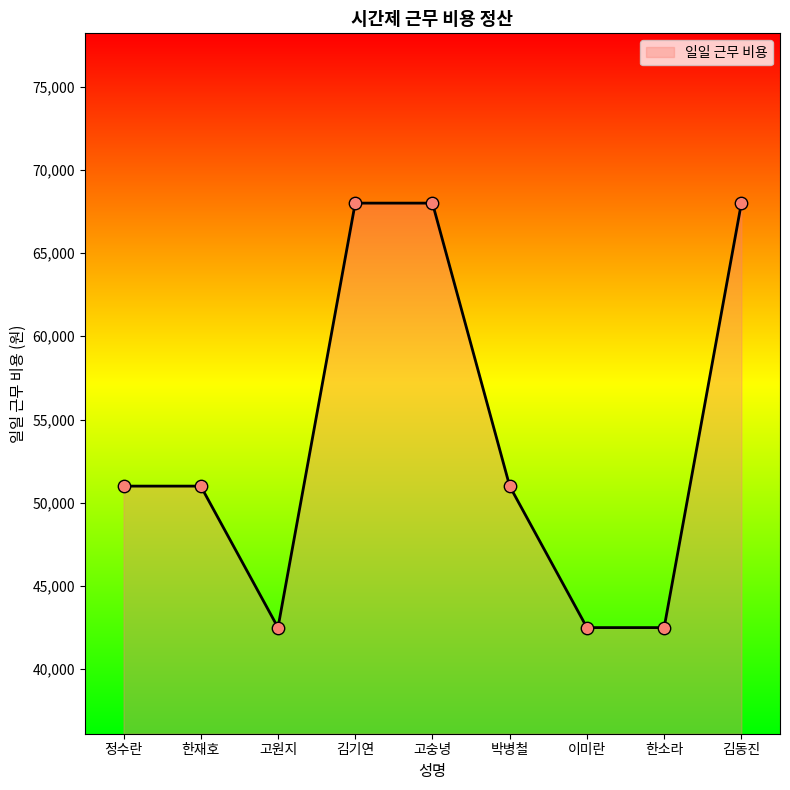

Approximately how many times larger is the value at 고숭녕 compared to 한소라?

1.6